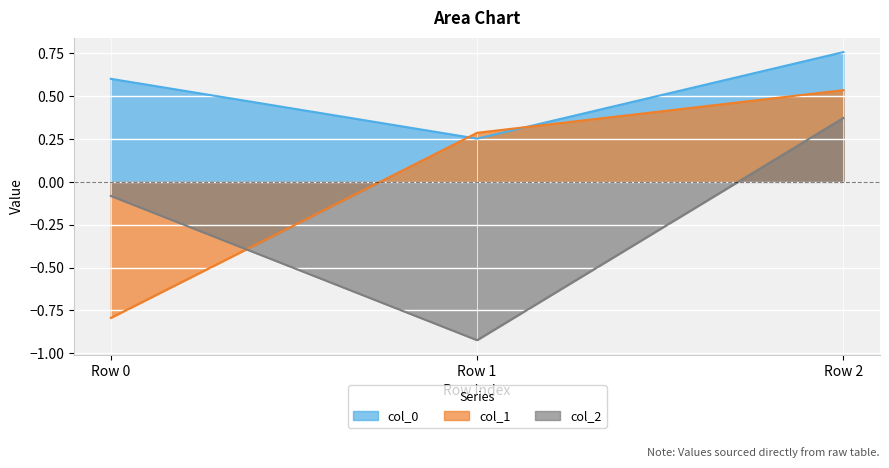

At which category is the sum across all series the highest?

Row 2